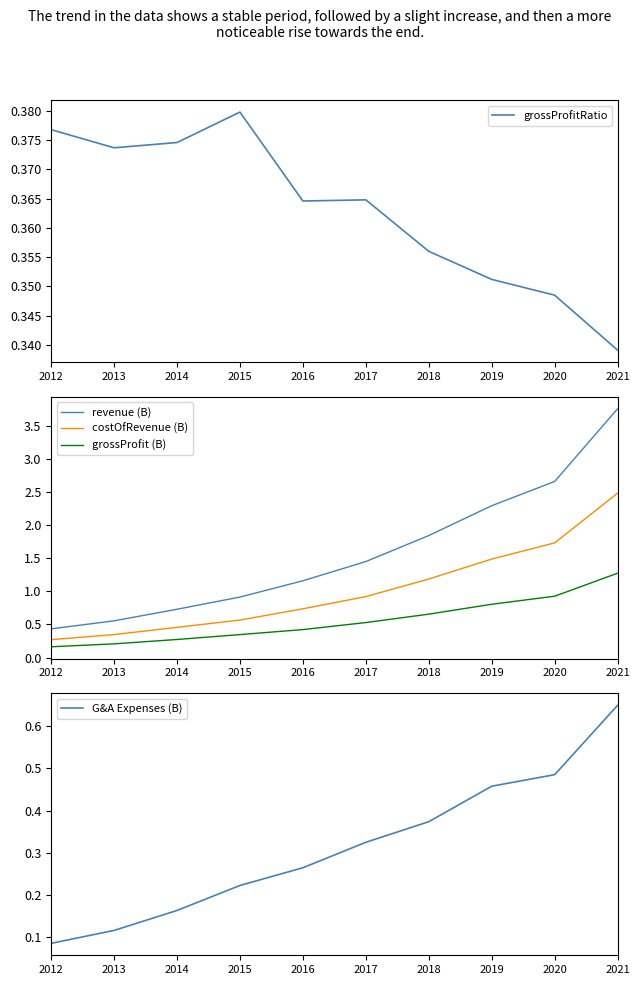

What is the difference between the second highest and minimum values in the costOfRevenue (B) series?

1.5